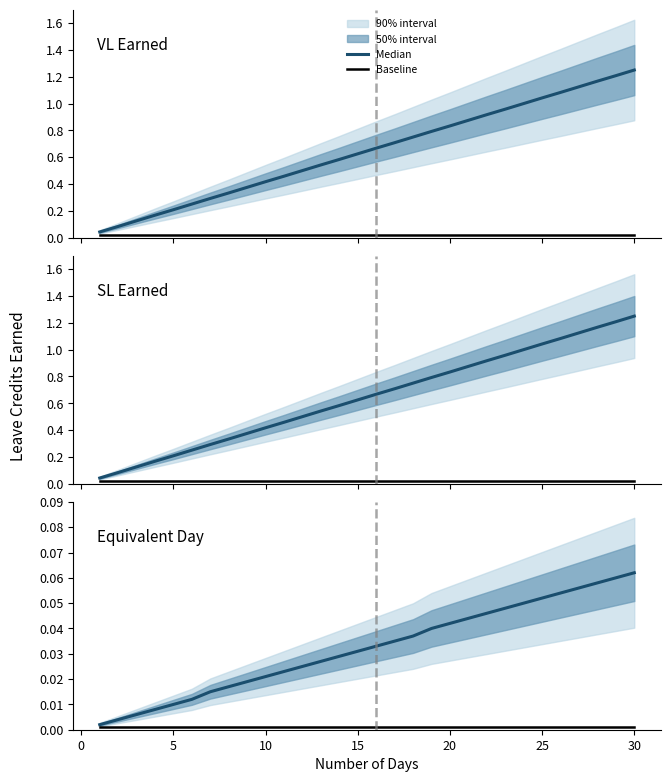

True or false: Baseline and Median cross at least once.

False